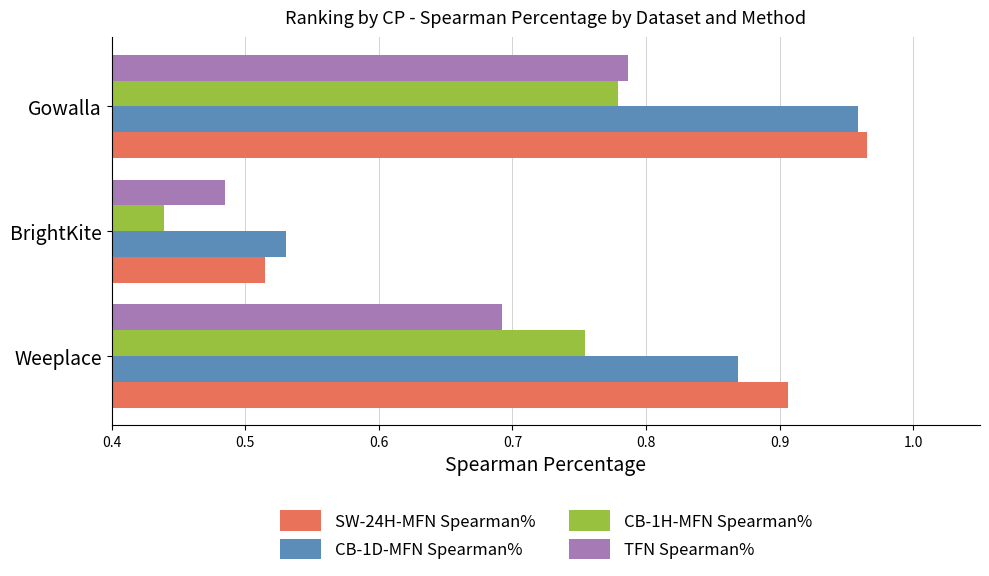

Which series changed the most between Weeplace and Gowalla?

TFN Spearman%